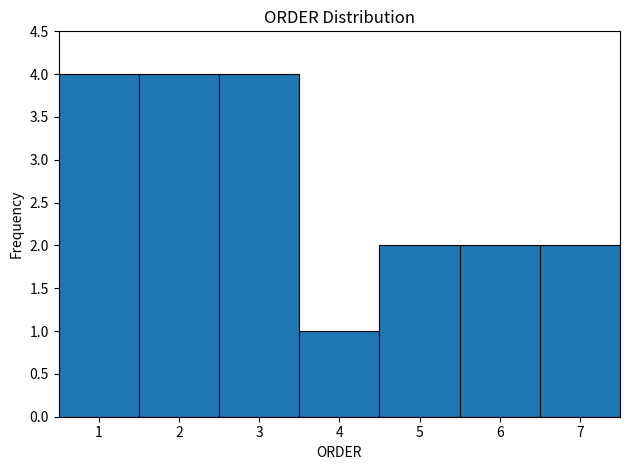

Reading left to right, list every bar in this chart as the range it spans on the x-axis followed by its height. The values are not printed on the chart, so give them approximately, as read against the axis.

0.5 to 1.5: 4
1.5 to 2.5: 4
2.5 to 3.5: 4
3.5 to 4.5: 1
4.5 to 5.5: 2
5.5 to 6.5: 2
6.5 to 7.5: 2